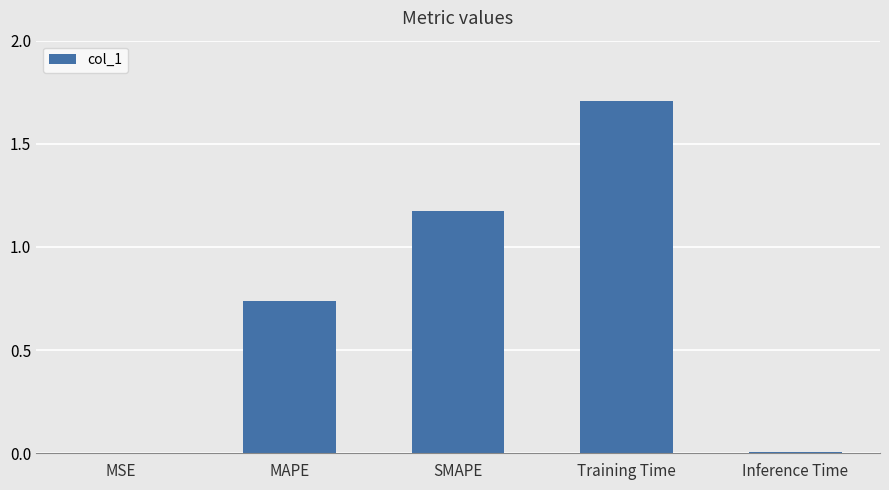

Between SMAPE and MAPE, which is larger?

SMAPE